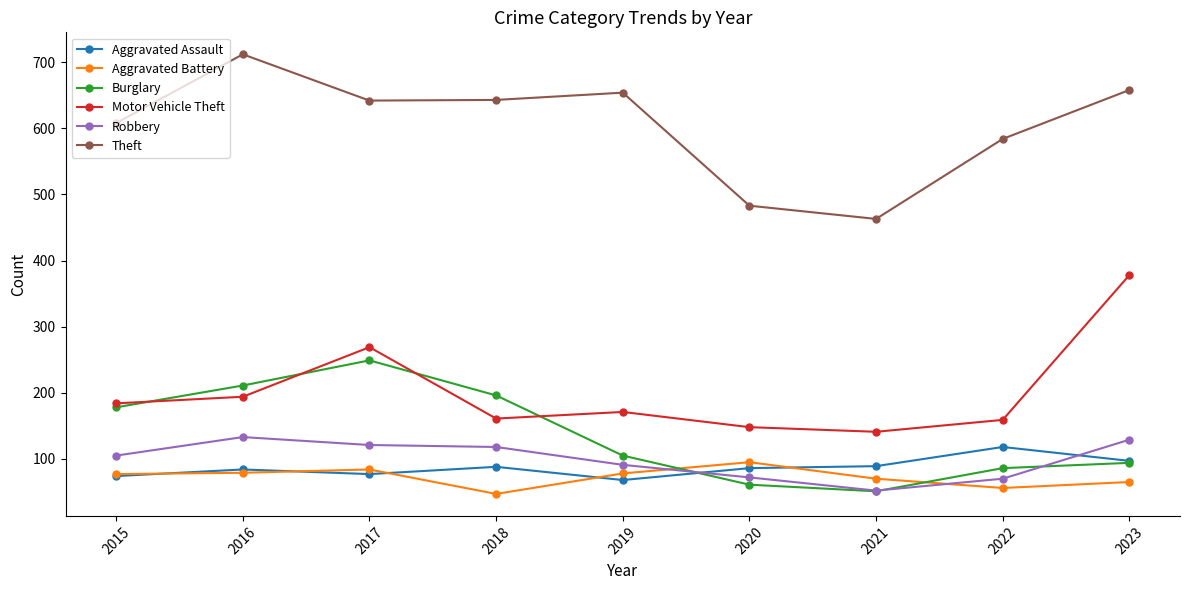

Which series changed the most between 2019 and 2023?

Motor Vehicle Theft